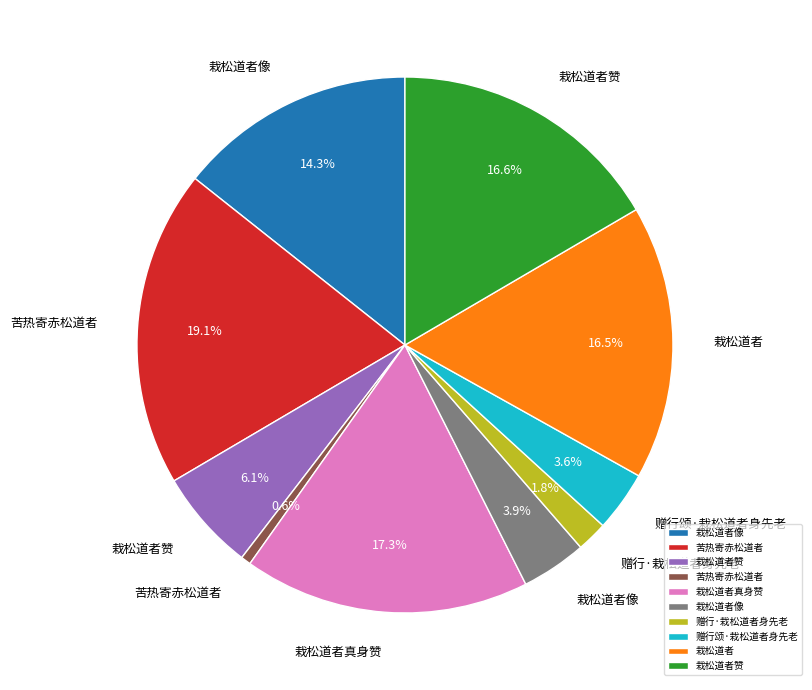

How many slices are in this pie chart?

10